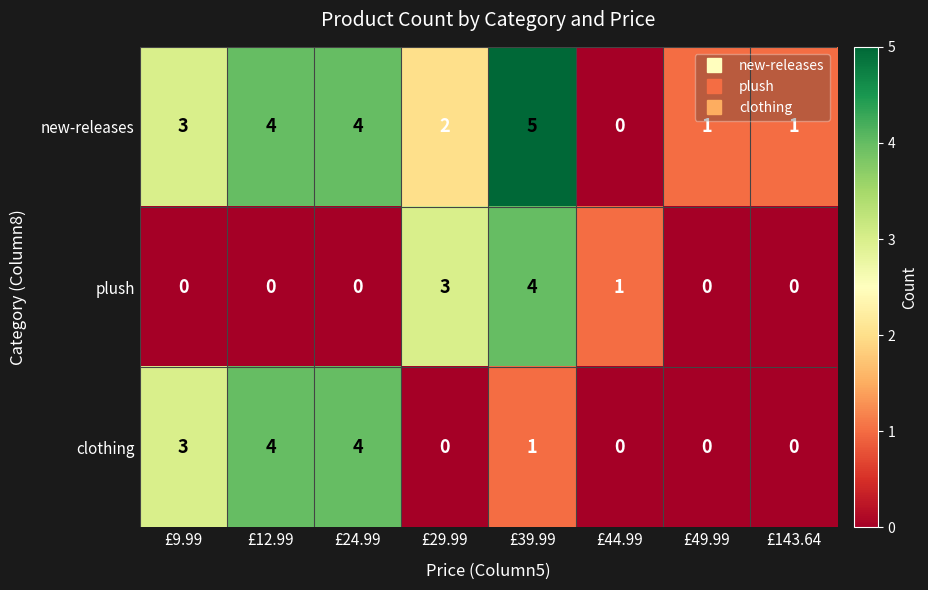

How many categories are shown in the chart?

8